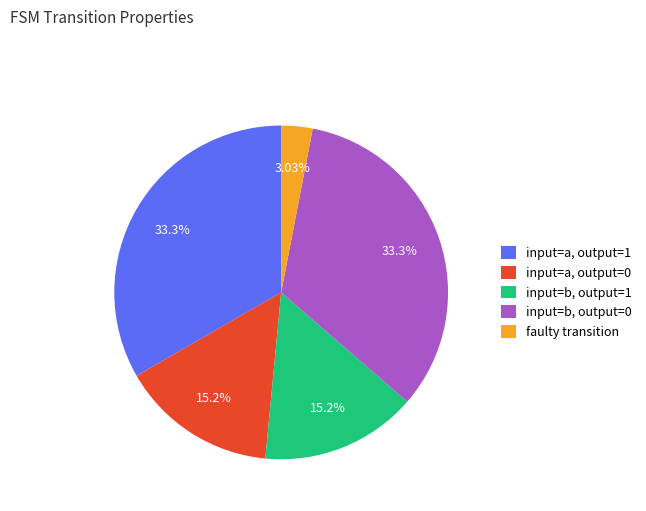

Is there a majority slice in this chart?

No